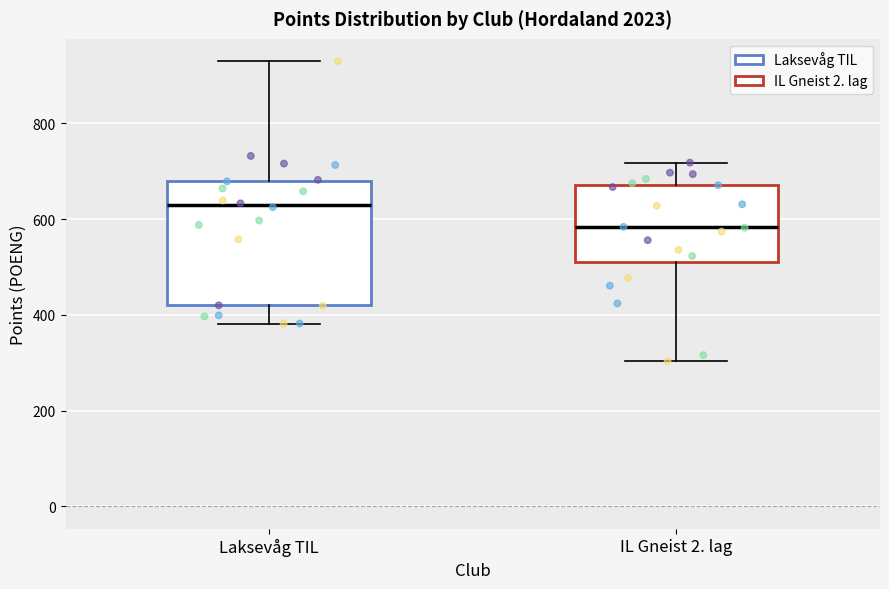

Where does the upper whisker of the box for IL Gneist 2. lag end on the y-axis? The values are not printed on the chart, so give them approximately, as read against the axis.

720